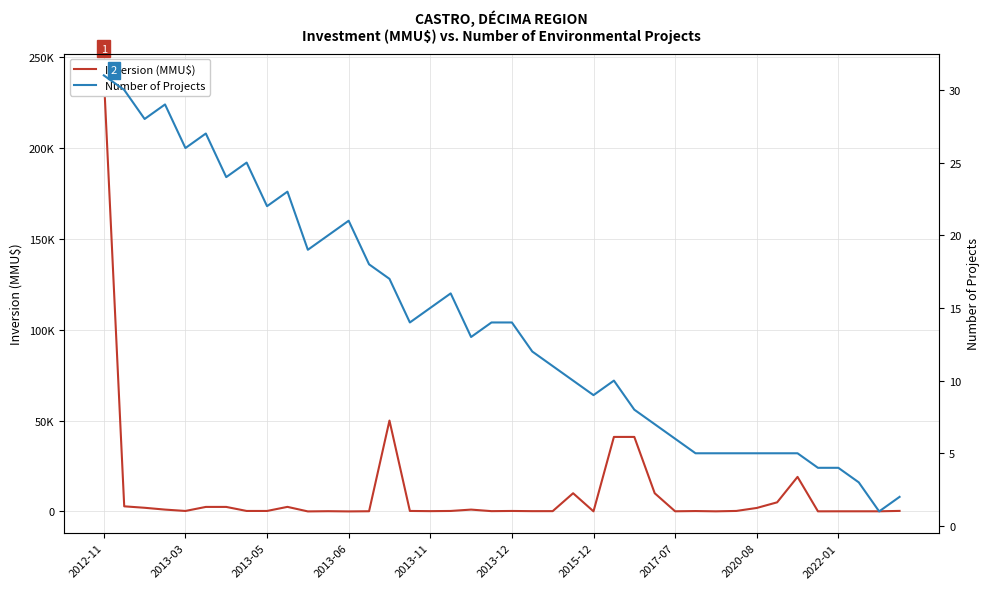

The Number of Projects series shows 5 at 33. True or false?

True